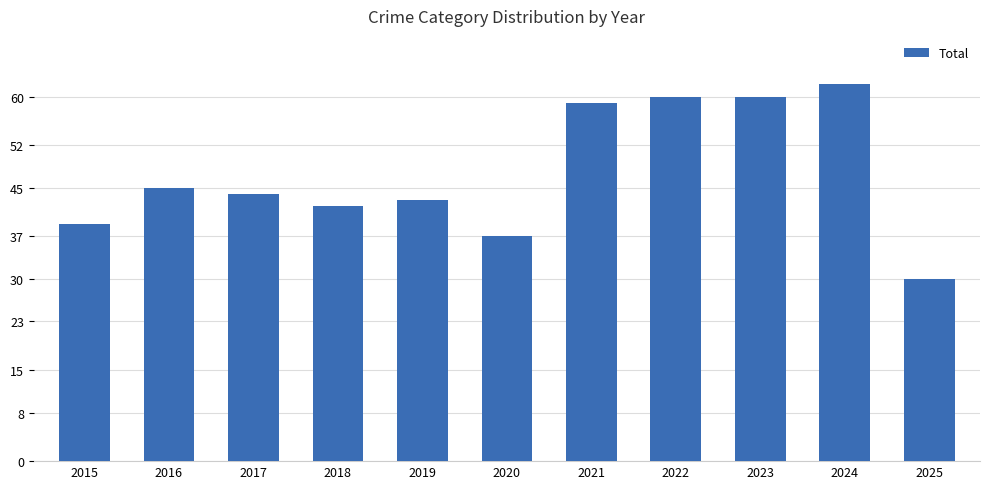

What is the change in value from 2020 to 2025?

-7